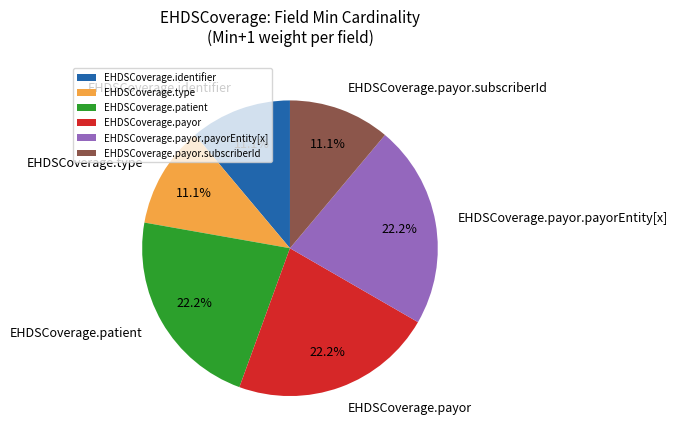

To the nearest percent, what is the average slice percentage?

17%